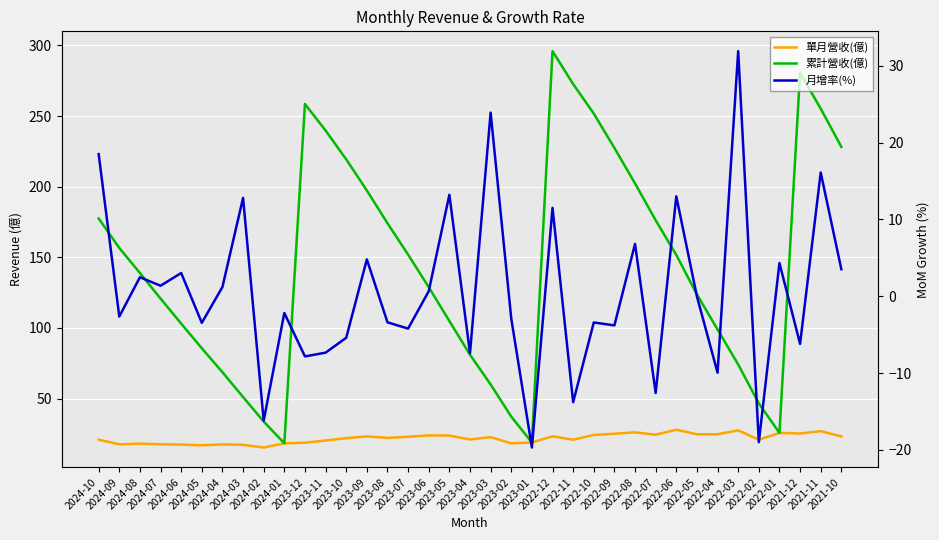

At 2024-01, list the series in order from largest to smallest.

單月營收(億), 累計營收(億), 月增率(%)